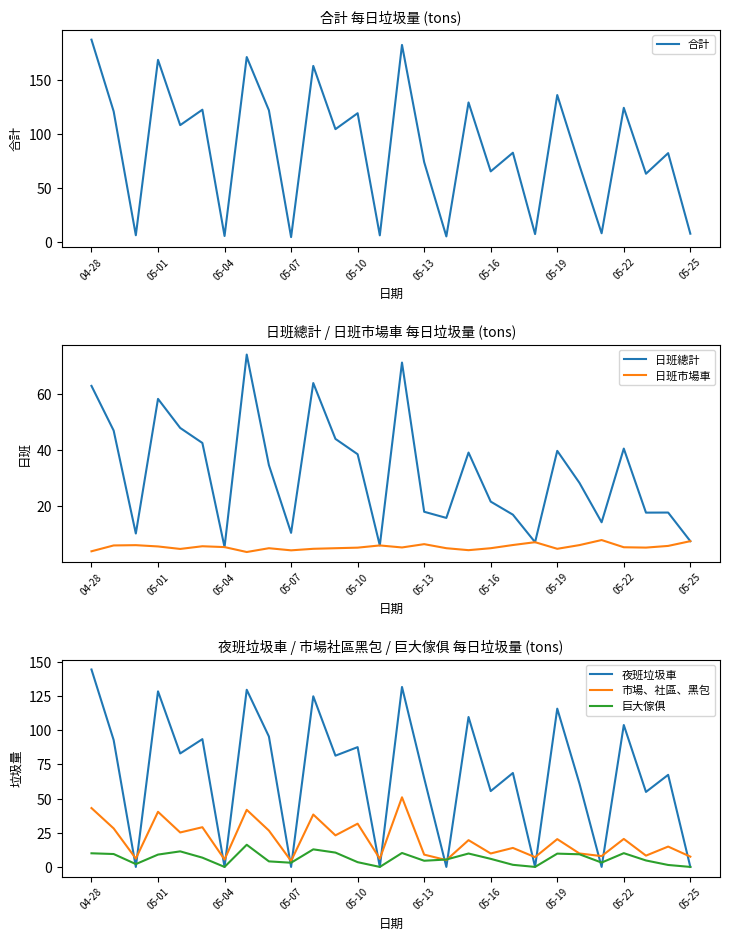

At 16, list the series in order from smallest to largest.

夜班垃圾車, 合計, 日班市場車, 市場、社區、黑包, 巨大傢俱, 日班總計